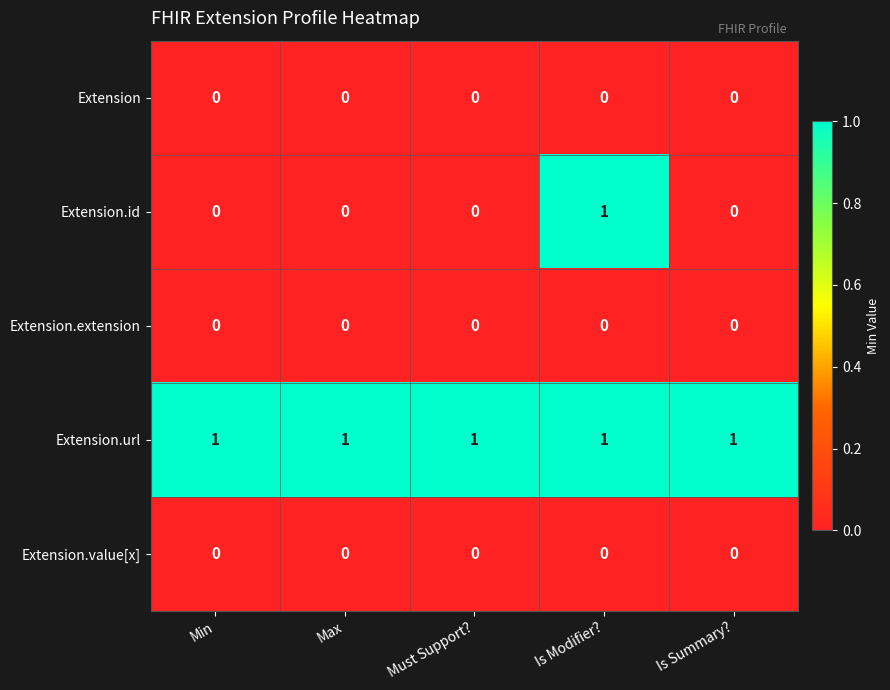

The Extension.url series shows 0 at Max. True or false?

False